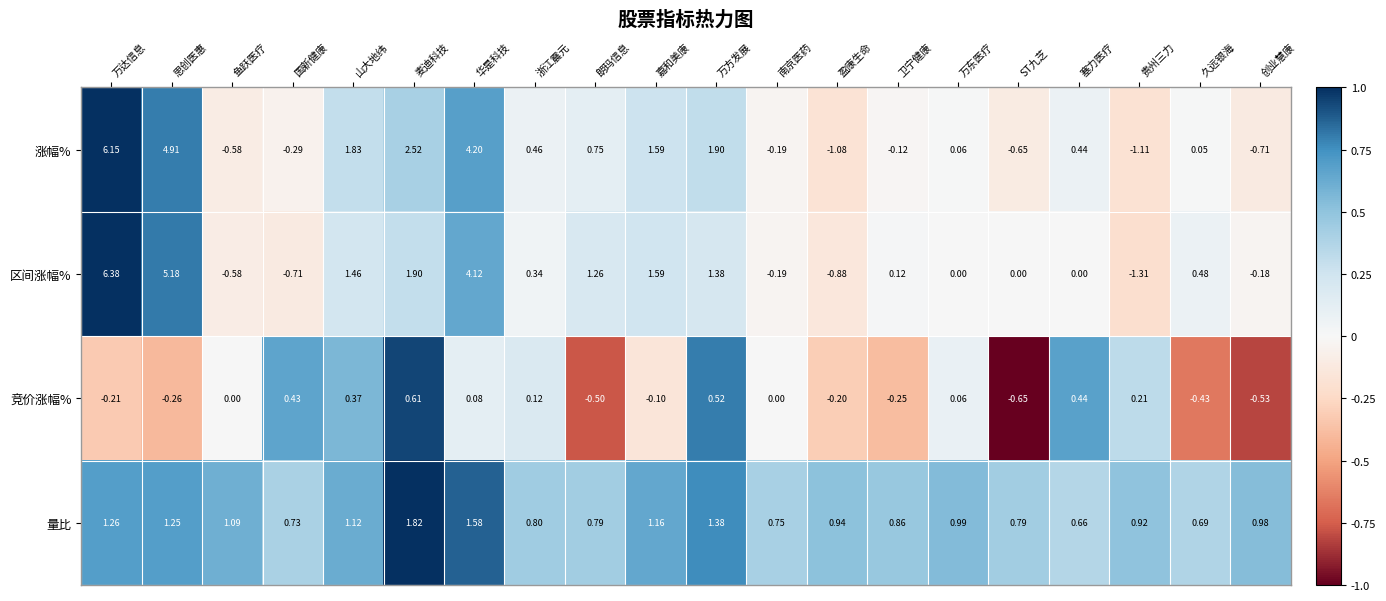

Which label corresponds to the smallest value in the chart?

贵州三力